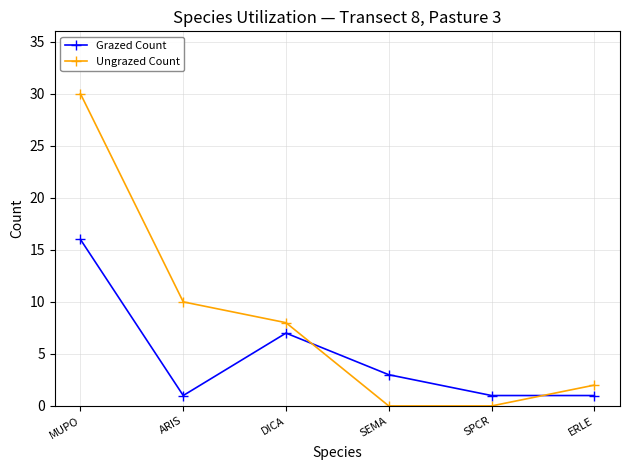

What position from the right is MUPO?

6